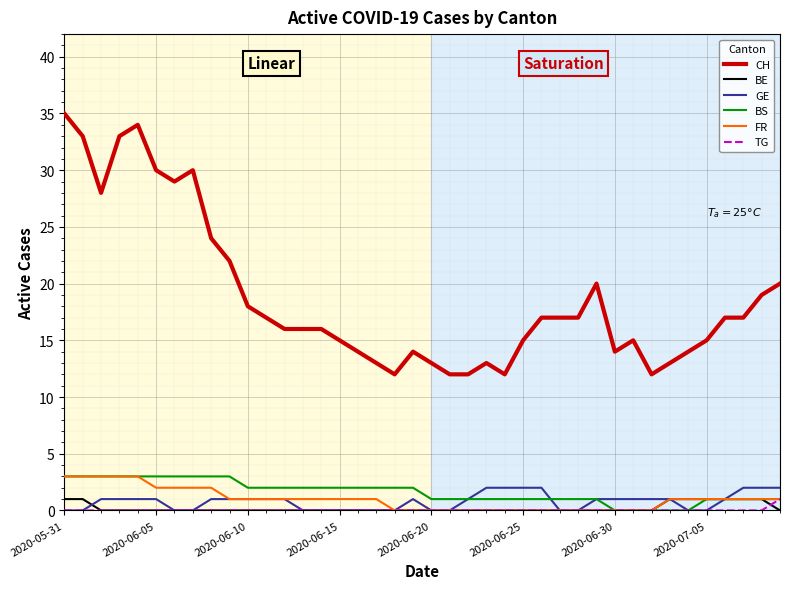

At which category is the sum across all series the highest?

2020-05-31